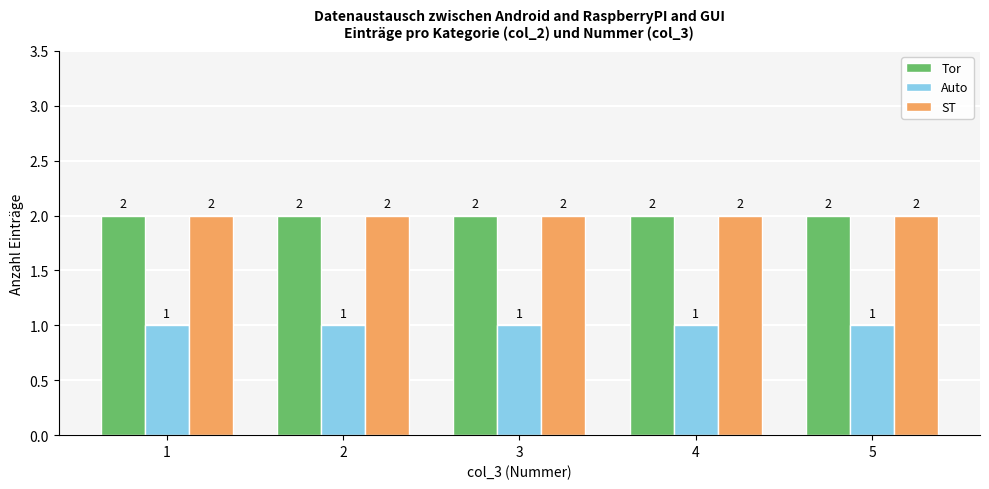

What is the sum of the ST values at 3 and 5?

4